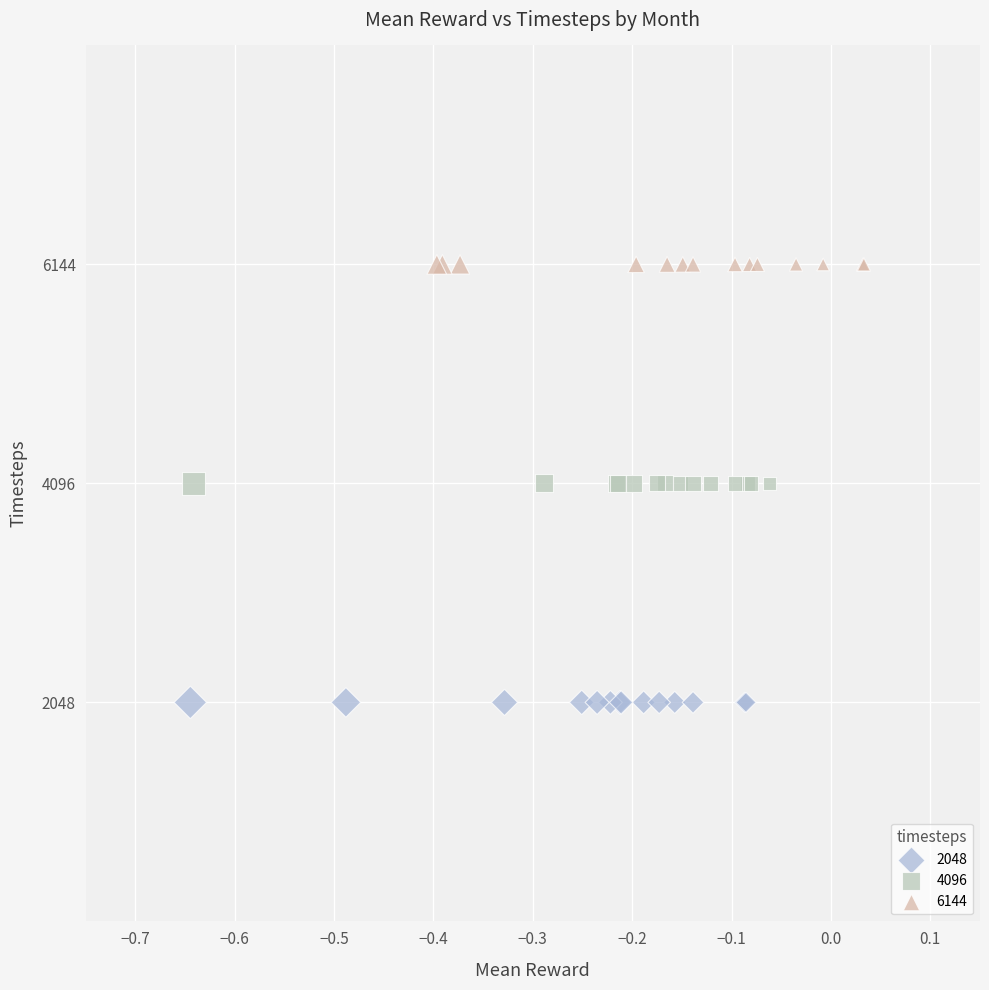

Which series reaches the minimum Y coordinate?

2048